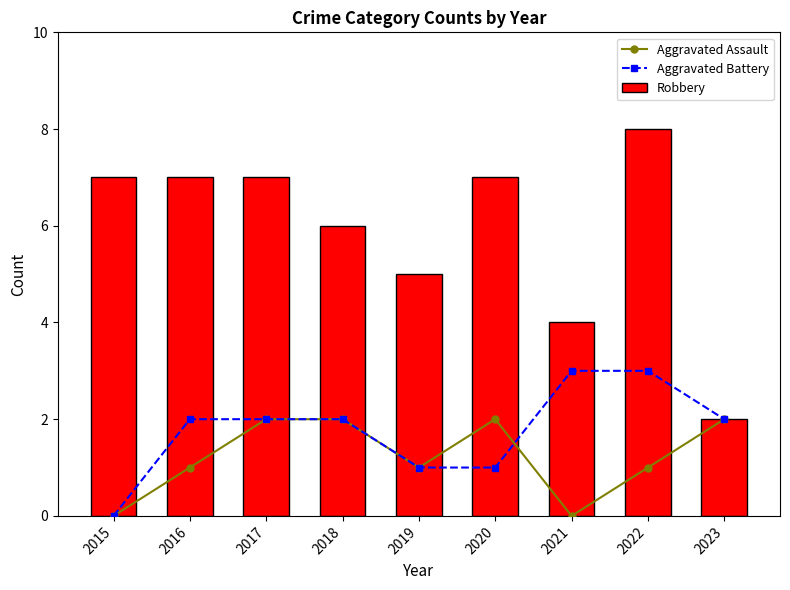

List the series in order of their peak value, highest first.

Robbery, Aggravated Battery, Aggravated Assault